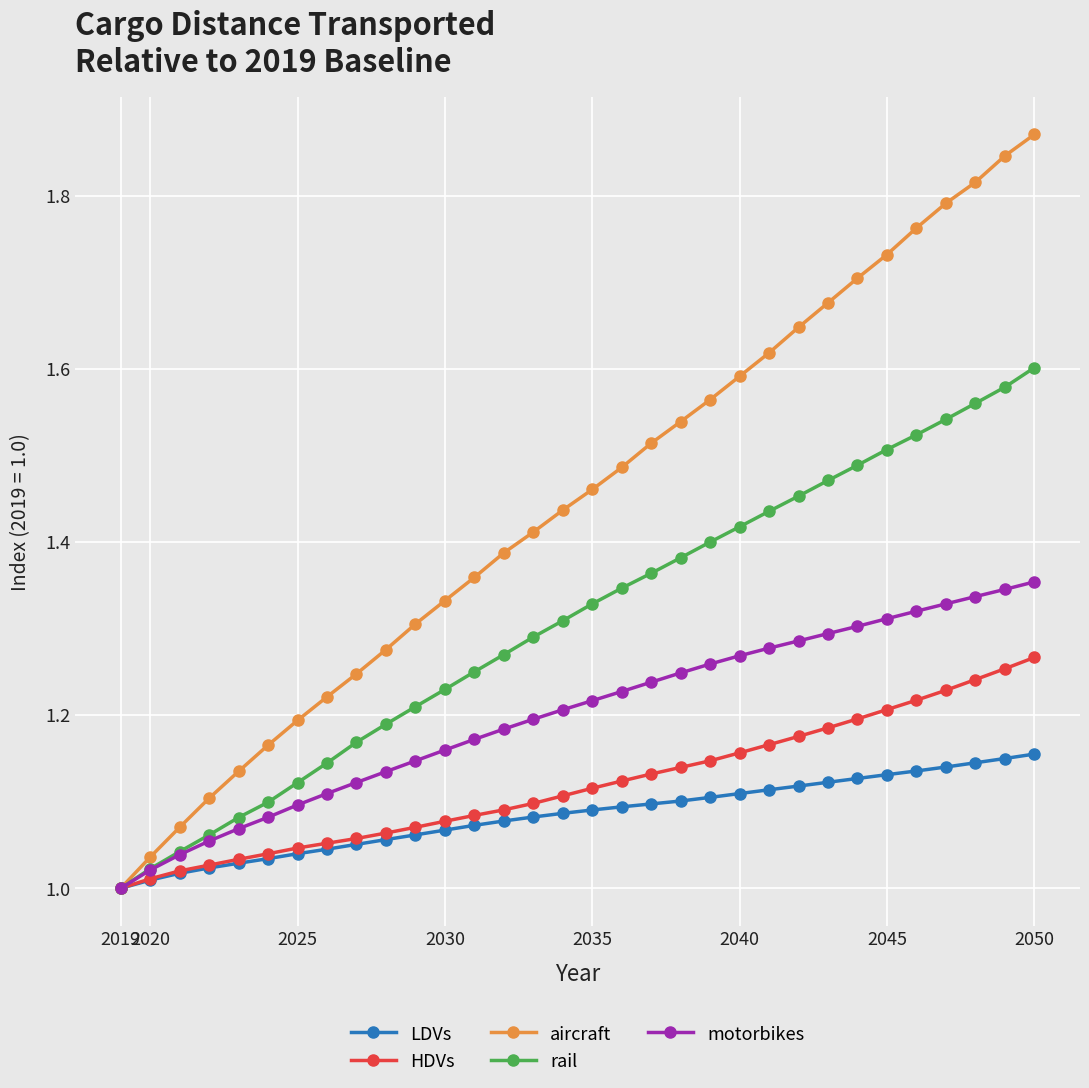

Which series has the largest total across all categories?

aircraft